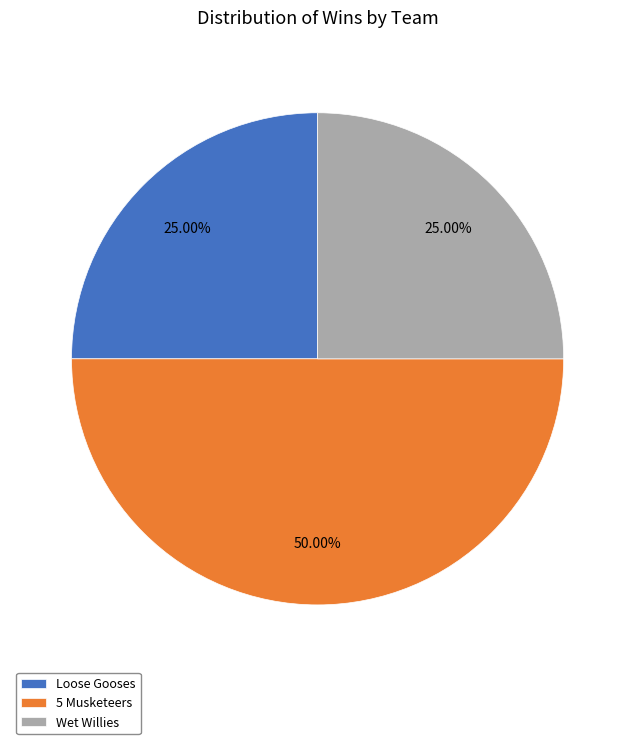

How much of the chart is everything except Loose Gooses?

75.0%